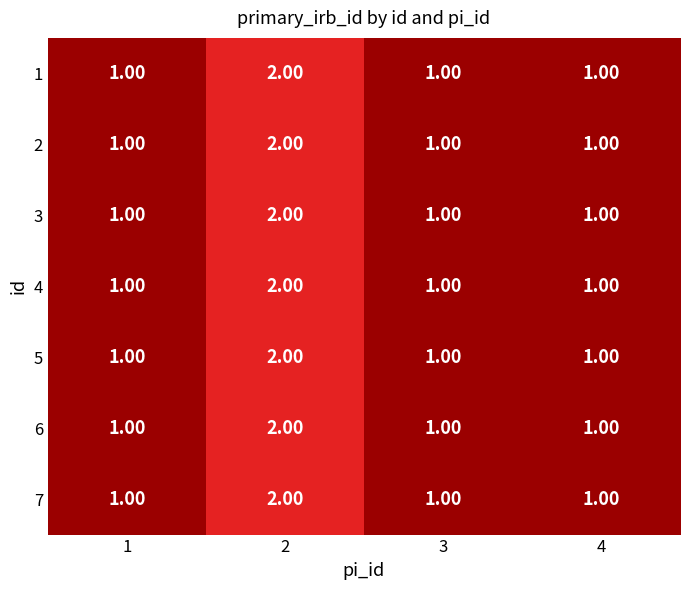

Is the value of 1 at 2 greater than the value of 7 at 4?

Yes